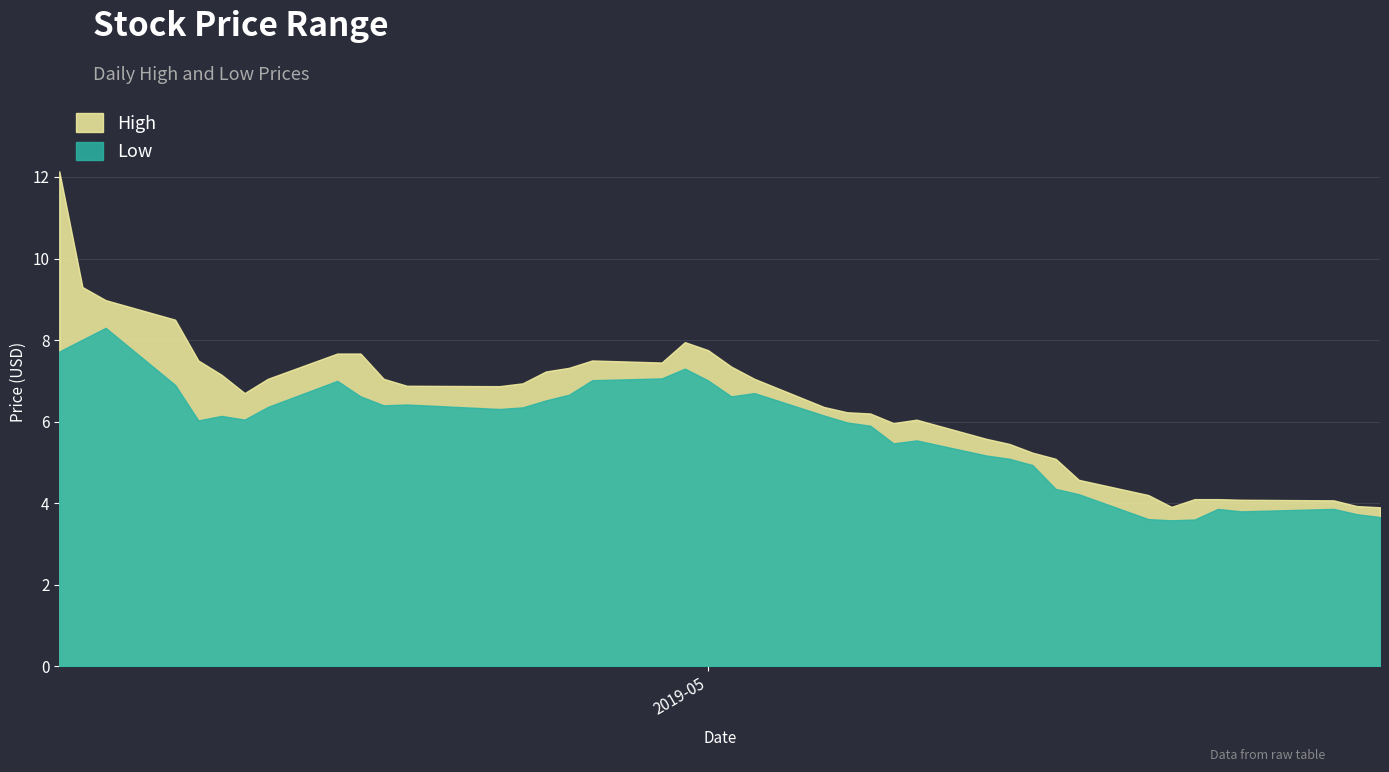

What is the total value across all series at 2019-05-29?

7.7